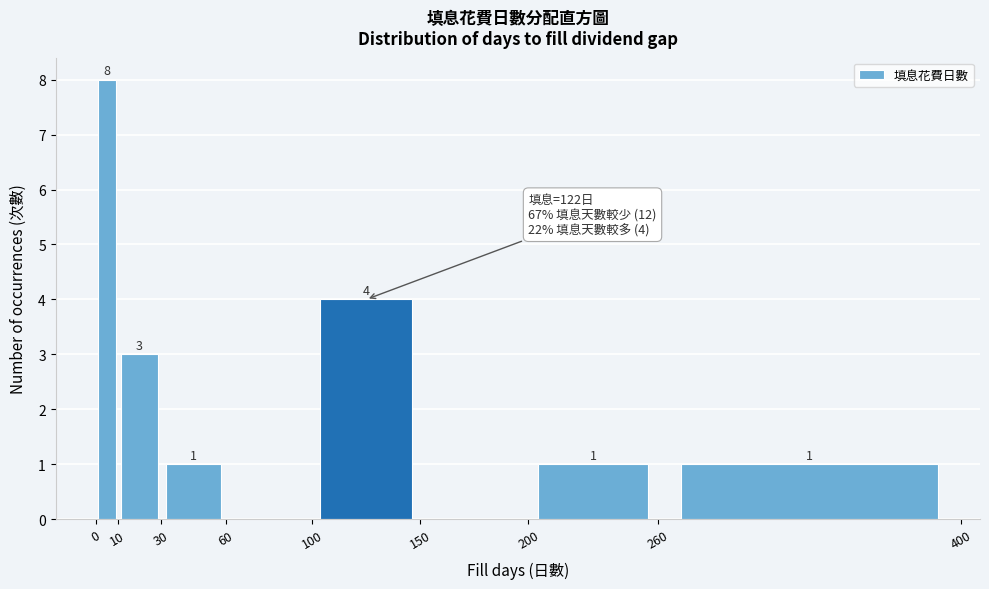

Which range on the x-axis has the tallest bar?

0 to 10